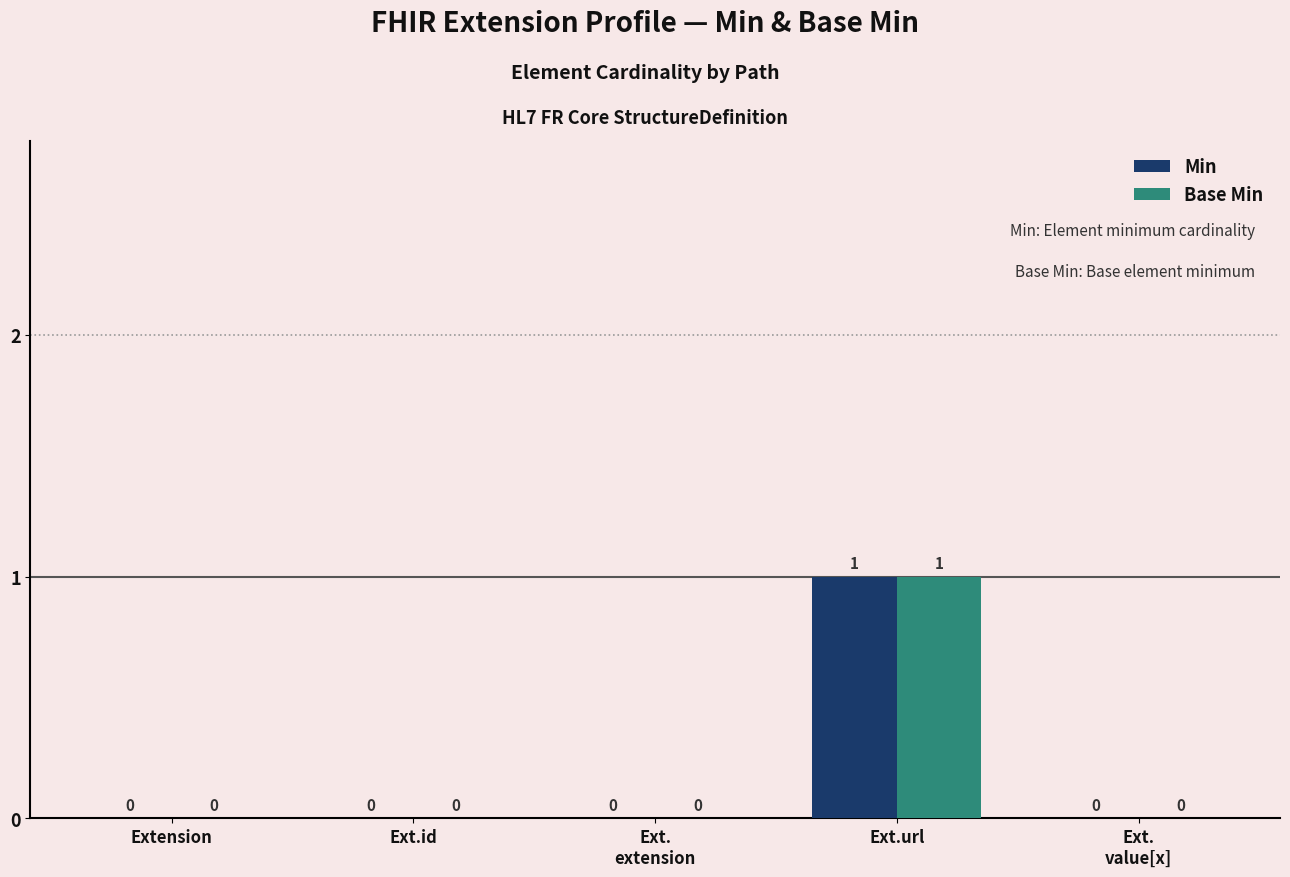

Is it true that Min equals 1 at Extension?

False